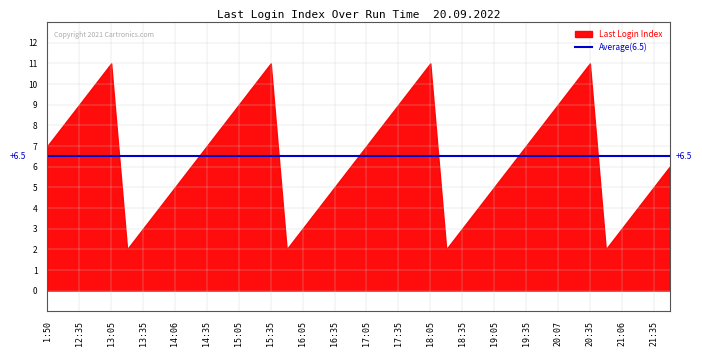

How many series are shown in this chart?

1